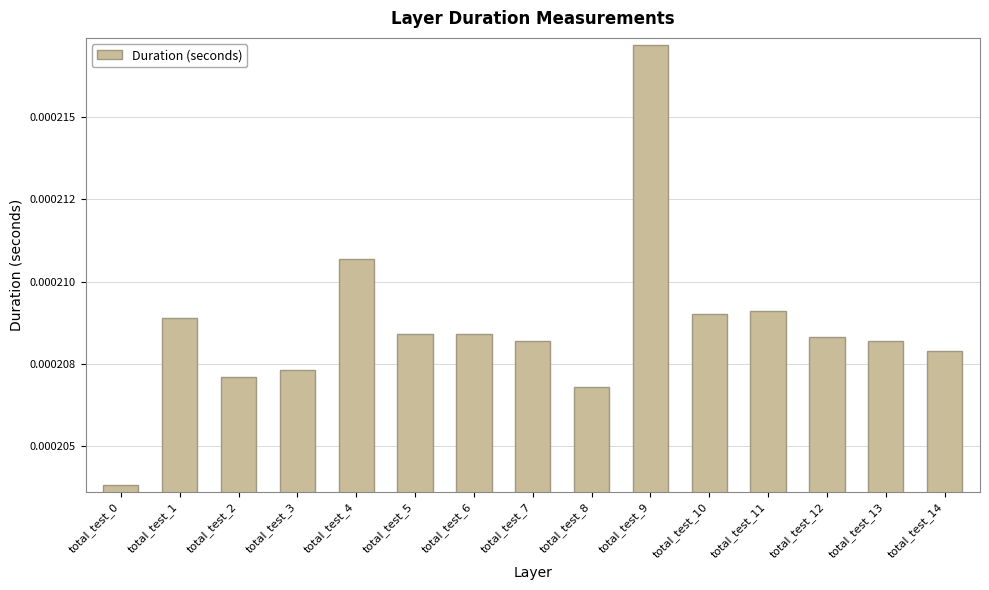

Which has a higher value, total_test_11 or total_test_10?

total_test_11